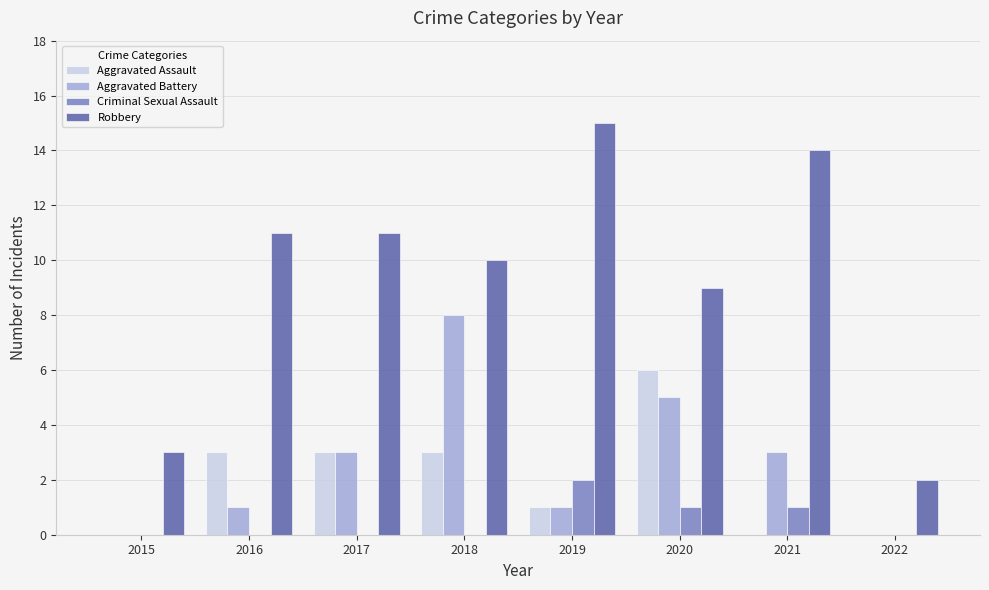

The value of Robbery at 2022 is 1. True or false?

False